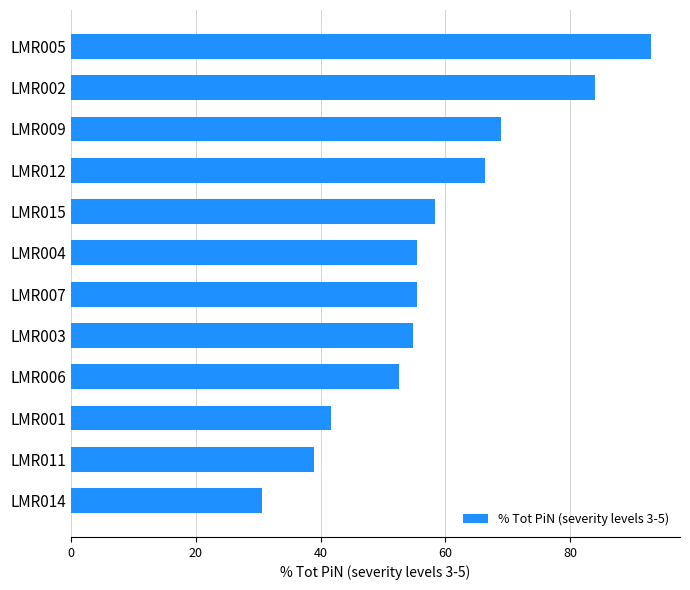

What is the smallest value displayed?

30.7